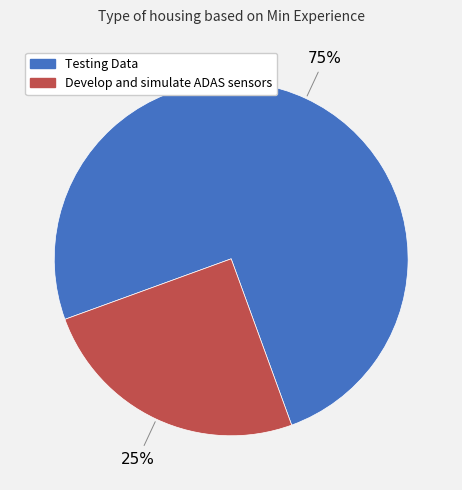

The Develop and simulate ADAS sensors slice represents 25% of the pie. True or false?

True